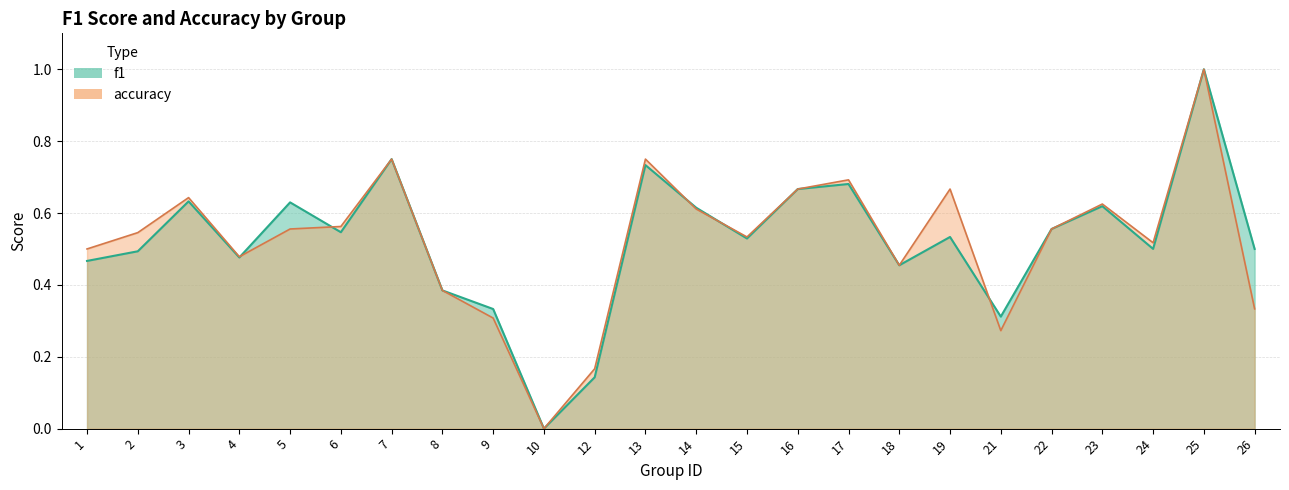

True or false: f1 has a value of 0.9 at 5.

False